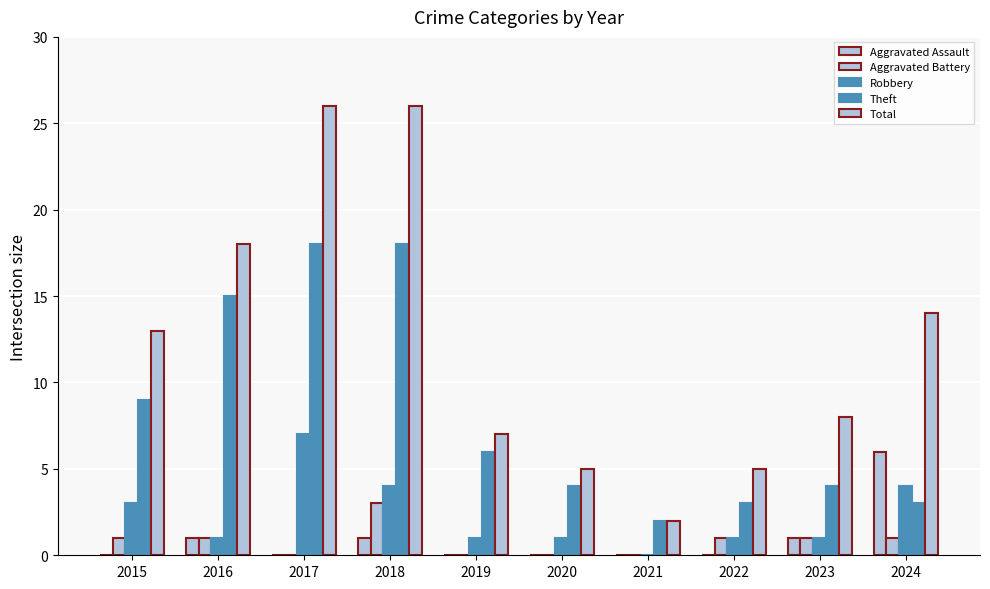

Is it true that Aggravated Assault equals 1 at 2023?

True